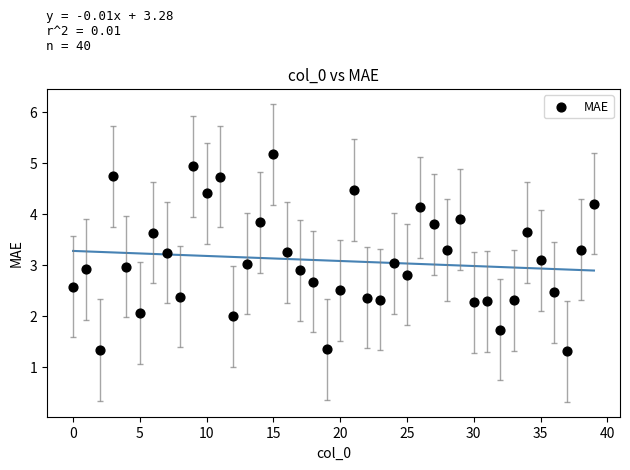

How many points are shown in the scatter plot?

40